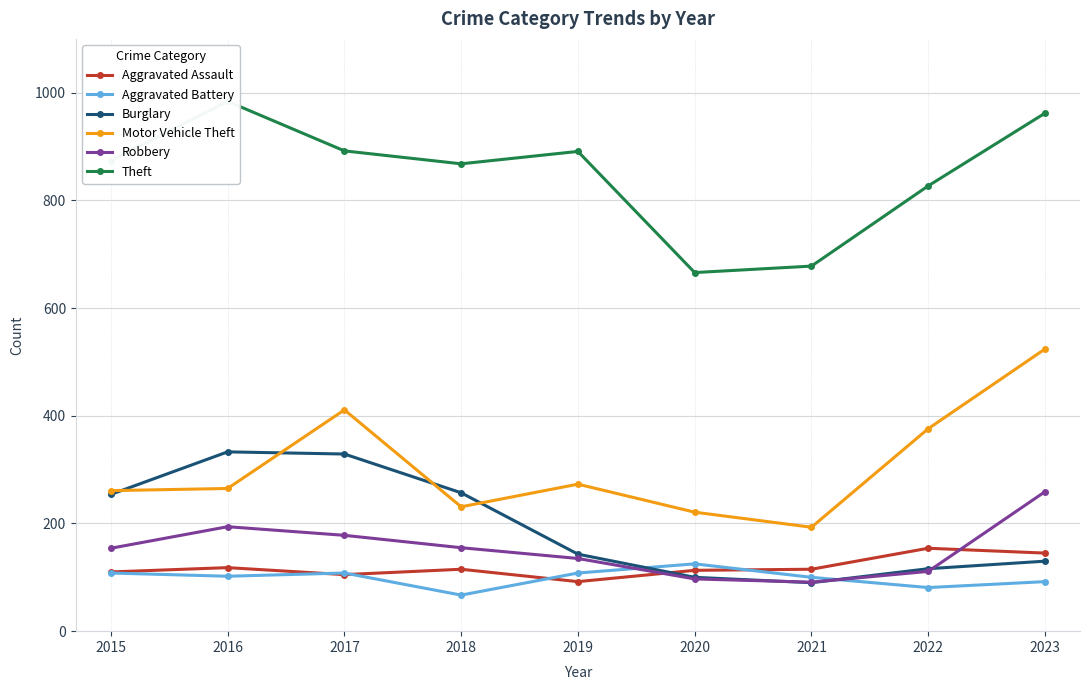

True or false: Aggravated Assault has more than 0 points higher than both neighbors.

True